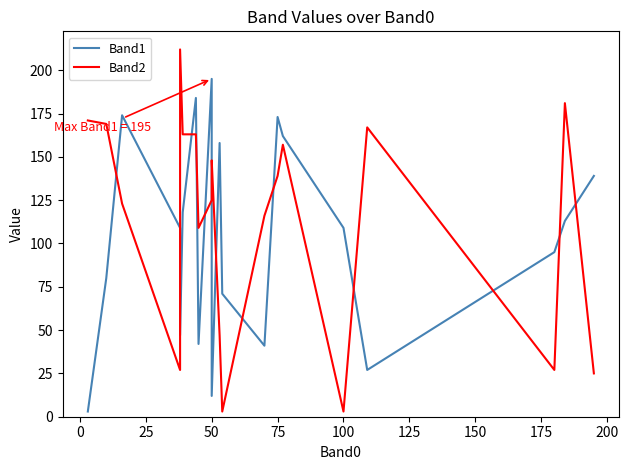

What is the sum of all Band1 values?

2052